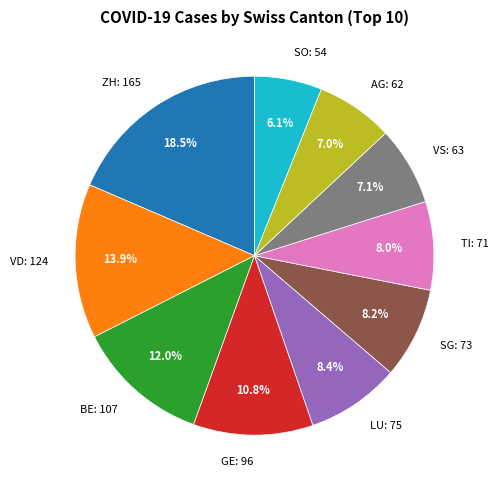

To the nearest percent, what is the difference between the largest and smallest slice percentages?

12%